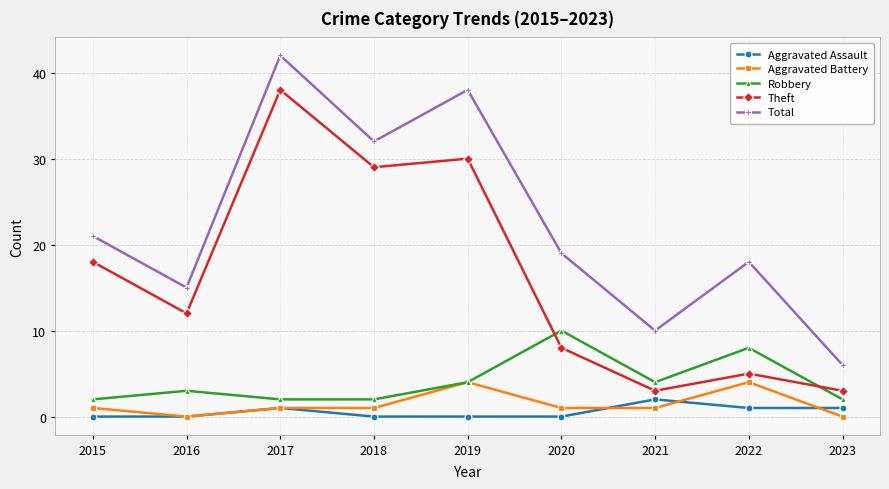

Between 2020 and 2021, which series saw the biggest shift?

Total